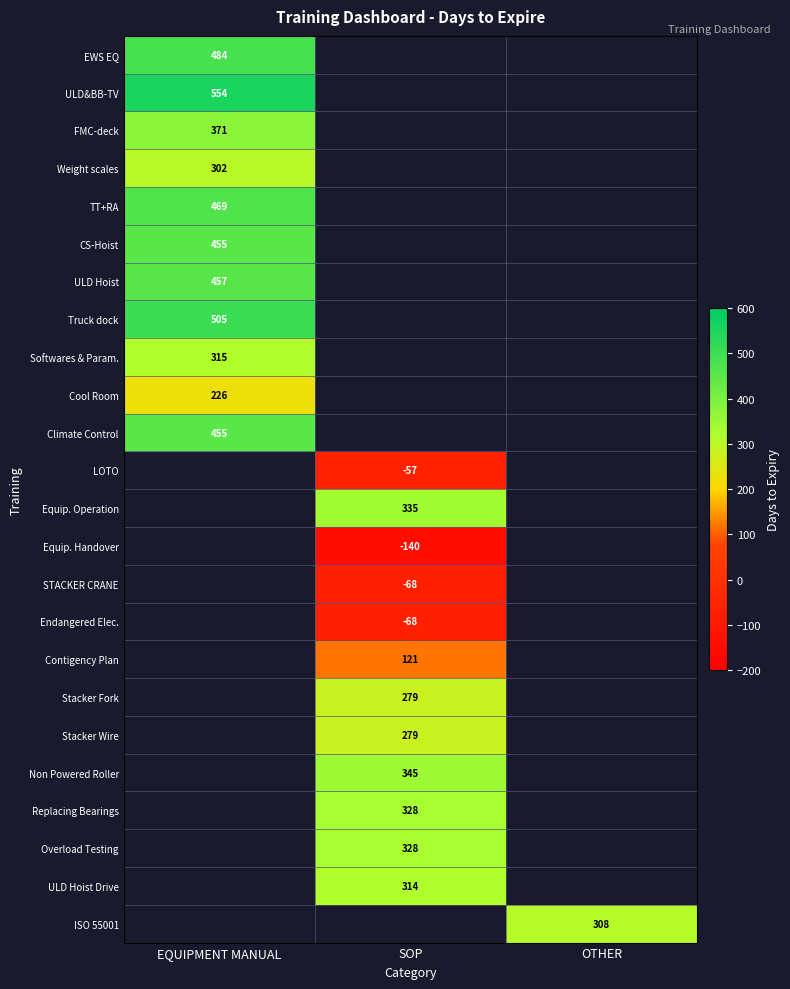

The STACKER CRANE series shows -68 at SOP. True or false?

True